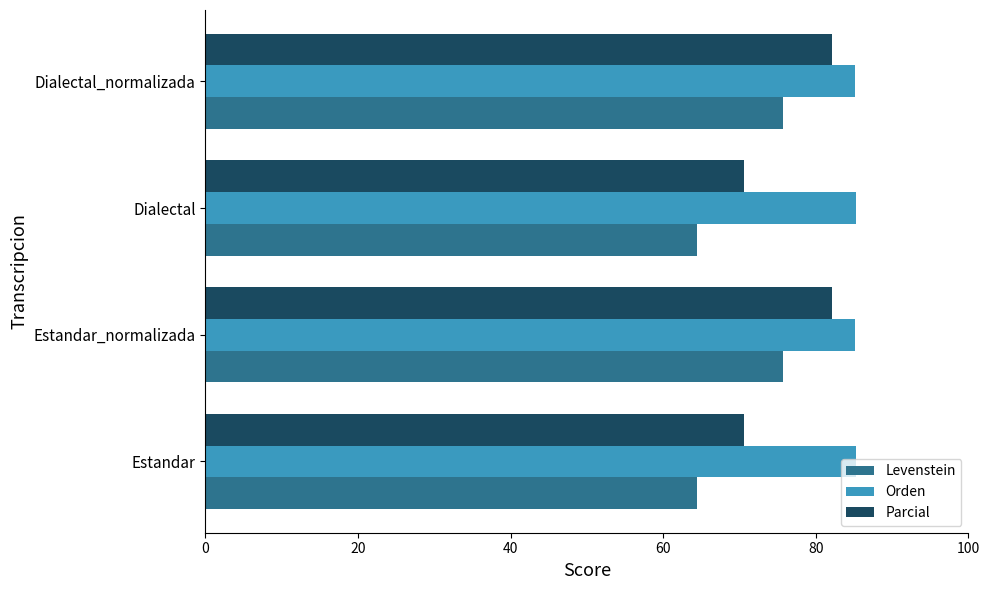

Which series has the largest range (max minus min)?

Parcial